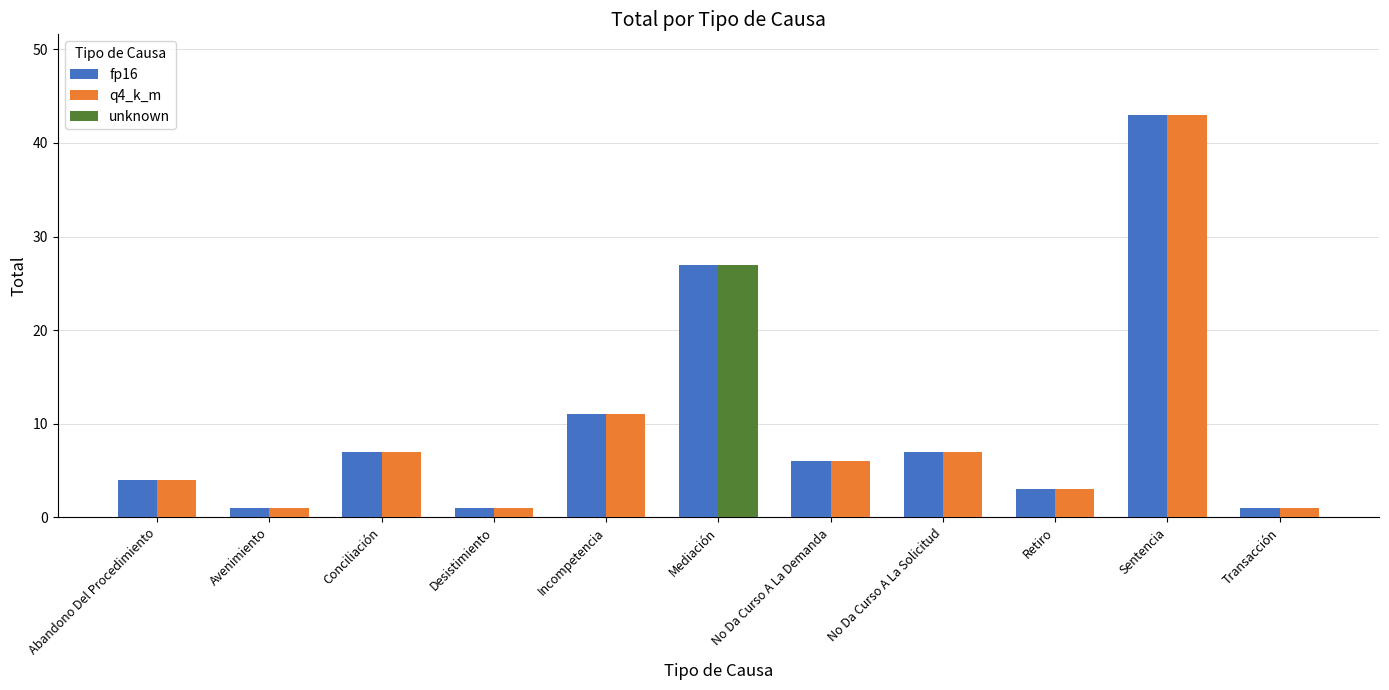

Which category has the lowest value in the q4_k_m series?

Avenimiento